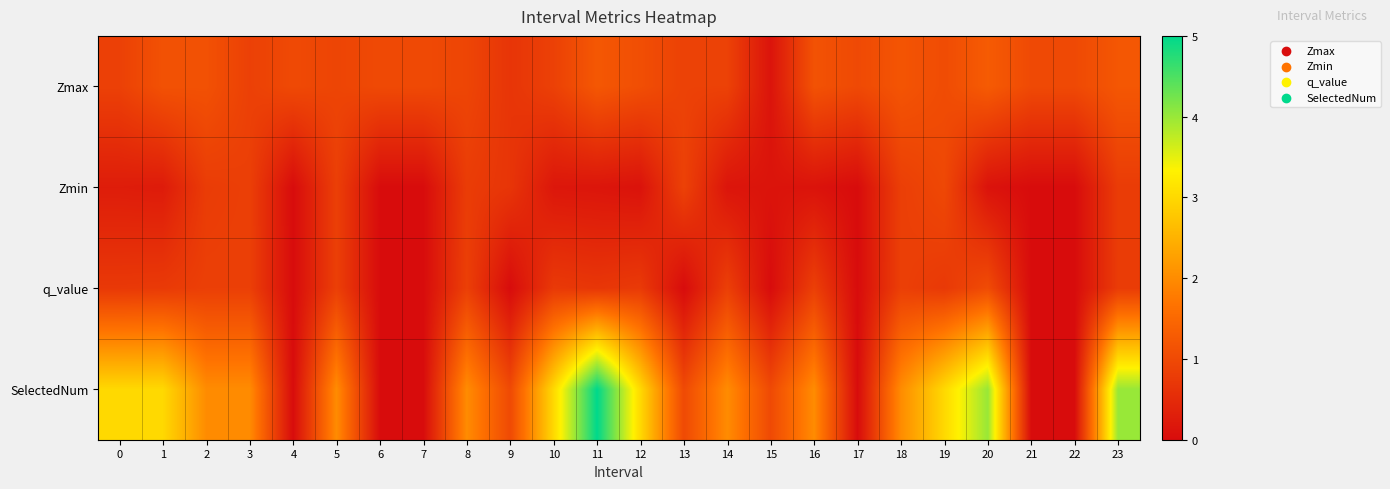

How many data points does each series have?

24